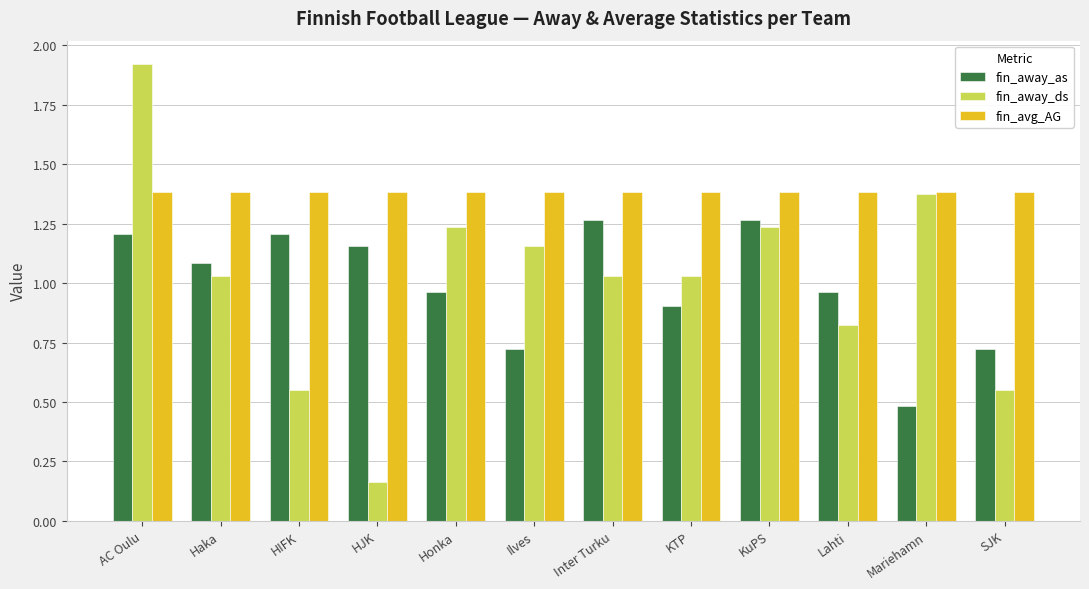

What are all the series names shown in the legend?

fin_away_as, fin_away_ds, fin_avg_AG